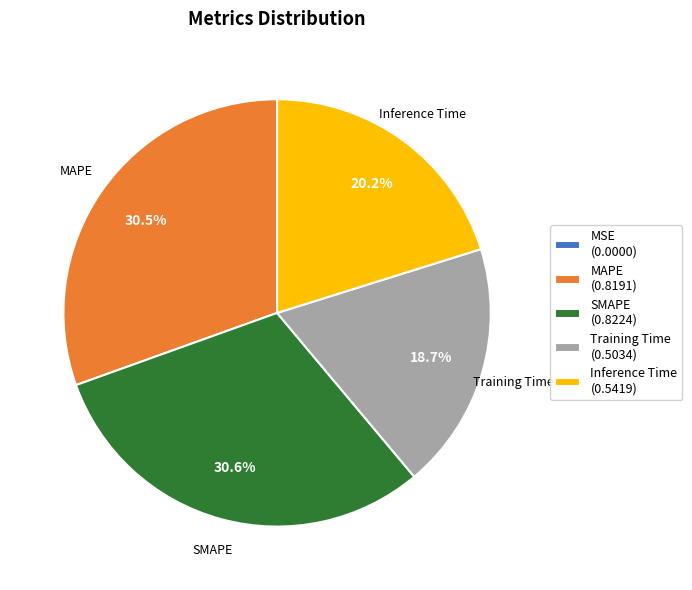

Is there any slice that represents more than half of the pie?

No